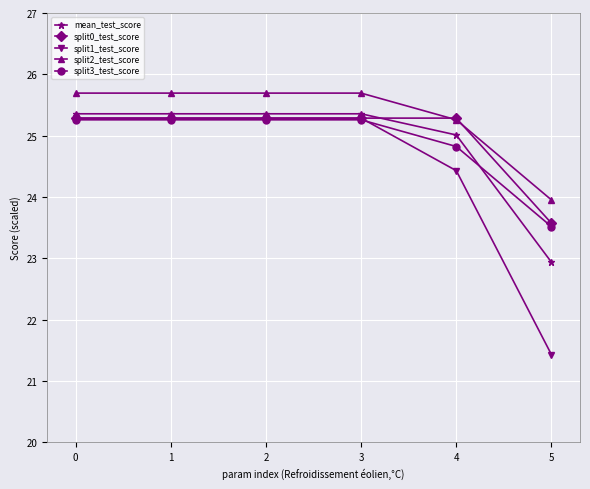

Which series changed the most between 1 and 5?

split1_test_score